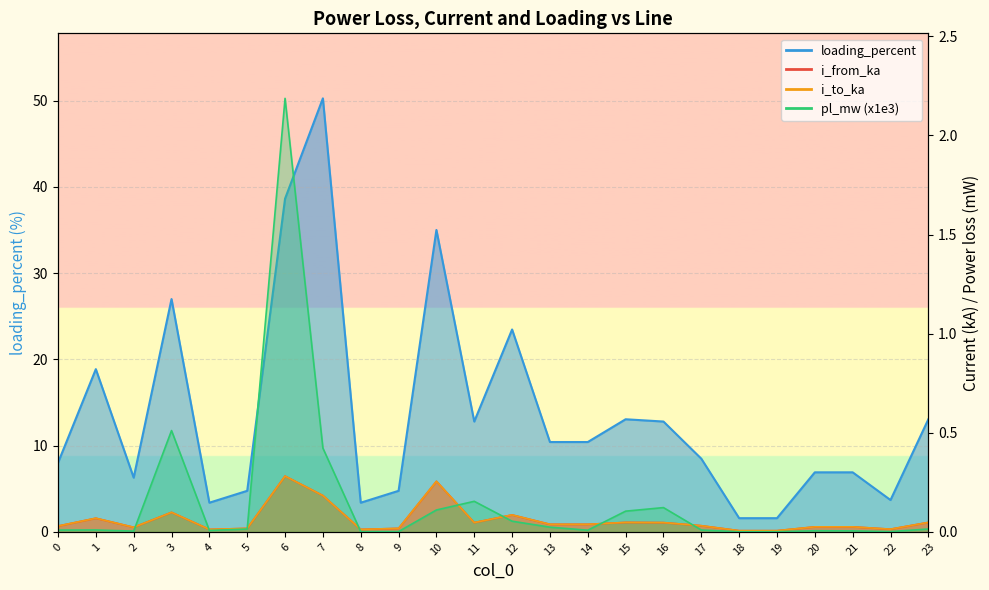

List the series in order of their peak value, lowest first.

i_to_ka, i_from_ka, pl_mw, loading_percent